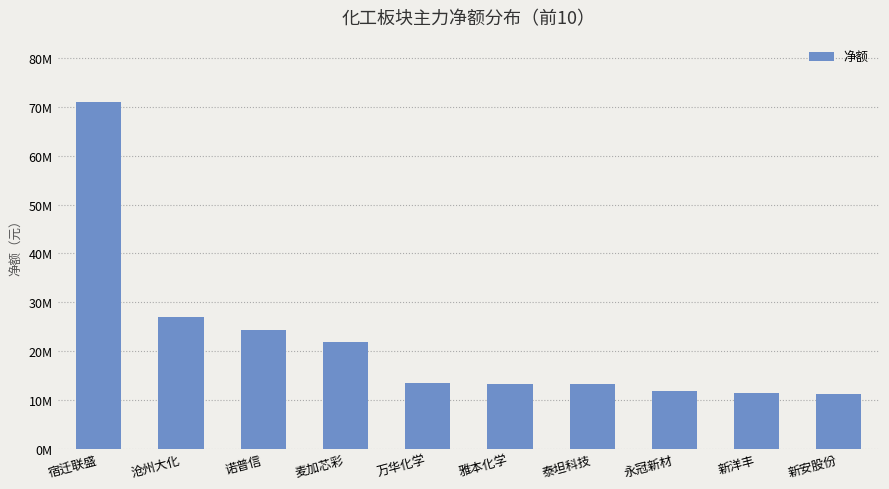

Are the bars horizontal?

No